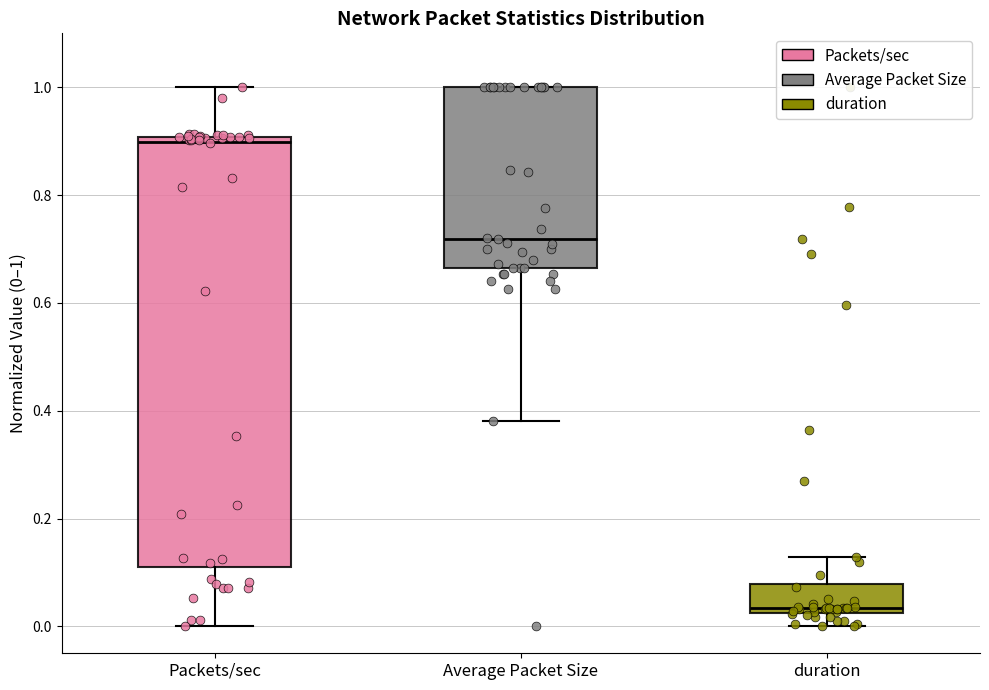

Reading left to right, transcribe this box plot: for each box, give where its median line is, the range the box spans, and where its two whiskers end, as read against the y-axis. The values are not printed on the chart, so give them approximately, as read against the axis.

Packets/sec: median 0.90 (just below the box's upper edge), box 0.12 to 0.90, whiskers 0.00 to 1.00
Average Packet Size: median 0.72, box 0.66 to 1.00, whiskers 0.38 to 1.00
duration: median 0.04, box 0.02 to 0.08, whiskers 0.00 to 0.12